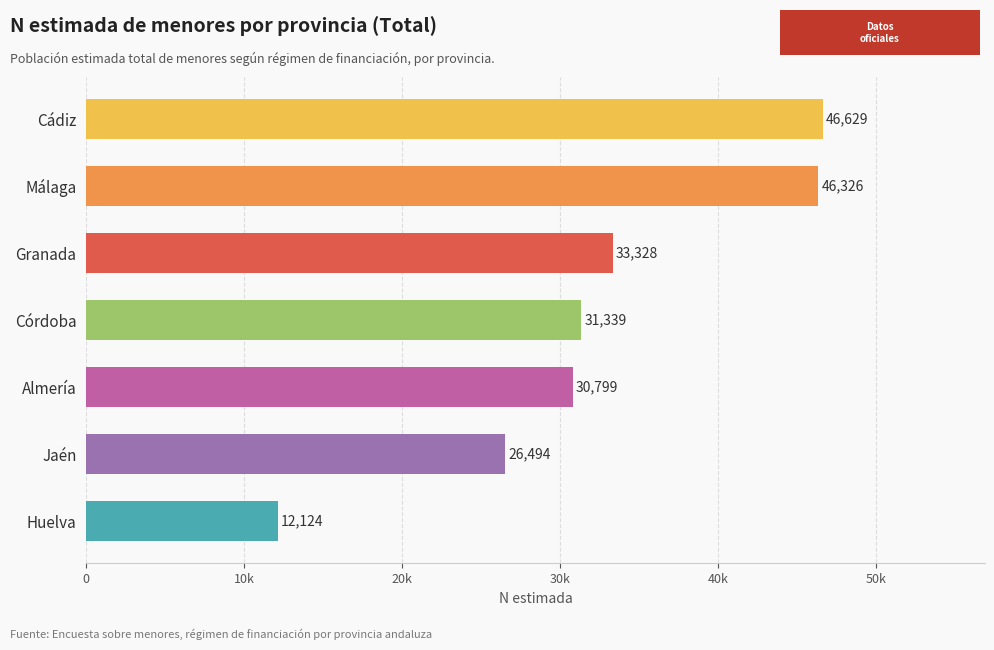

Are the bars horizontal?

Yes